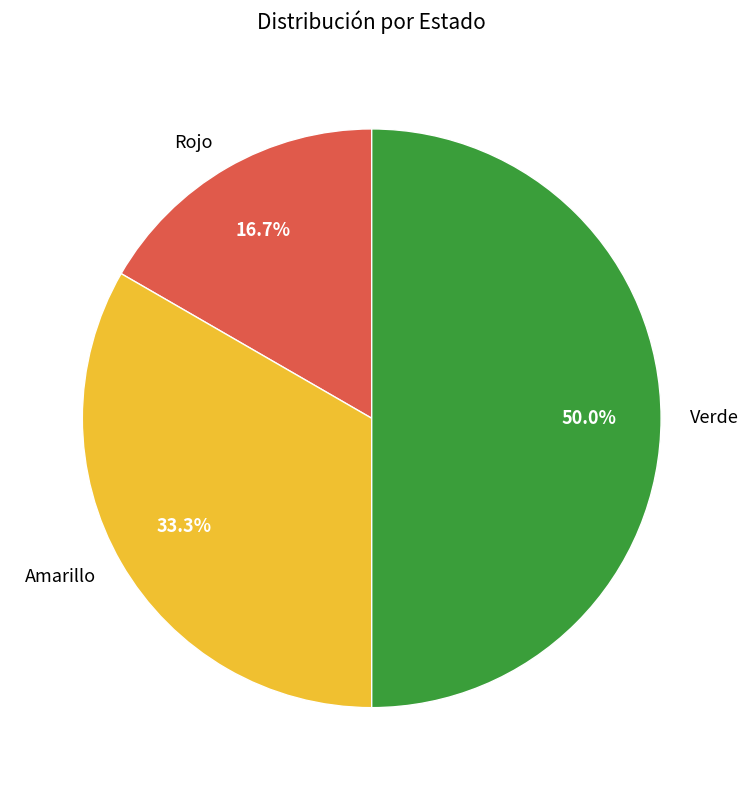

The Verde slice represents 50% of the pie. True or false?

True